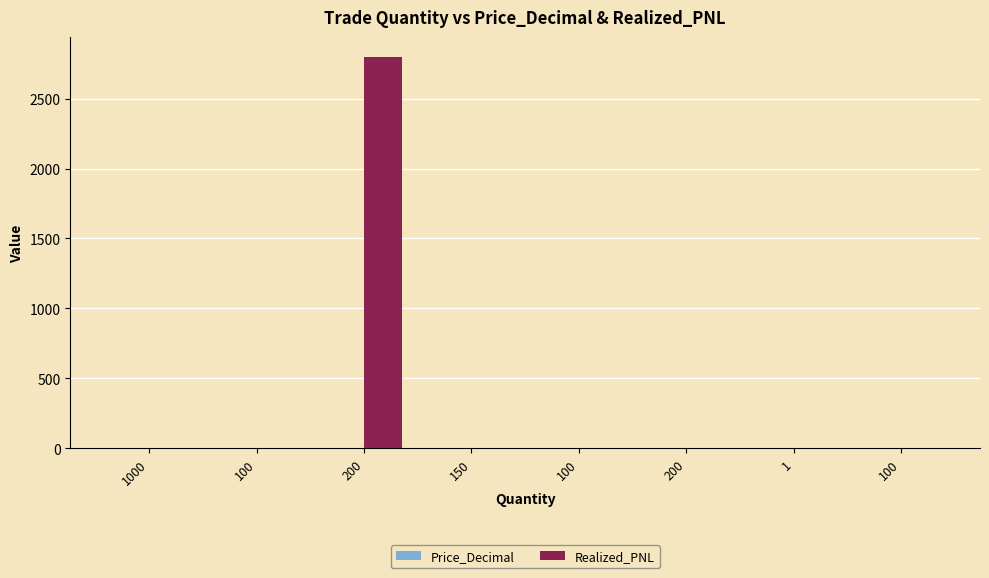

How many distinct data groups are displayed?

2